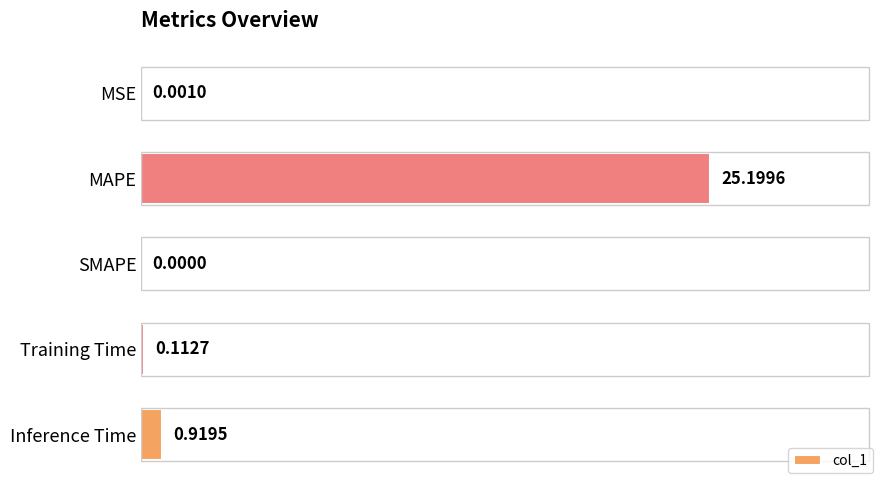

Are the bars horizontal?

Yes